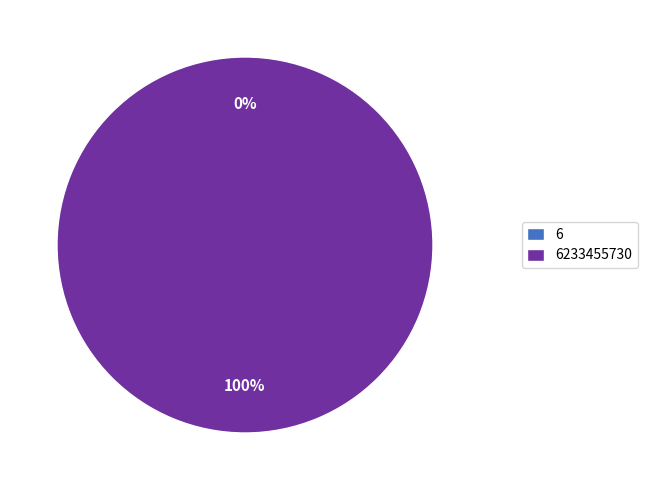

To the nearest percent, what is the difference between the 6 and 6233455730 slice percentages?

100%